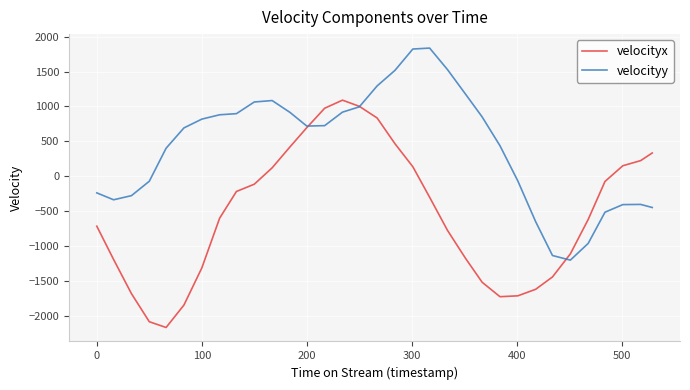

True or false: velocityy and velocityx intersect in this chart.

True